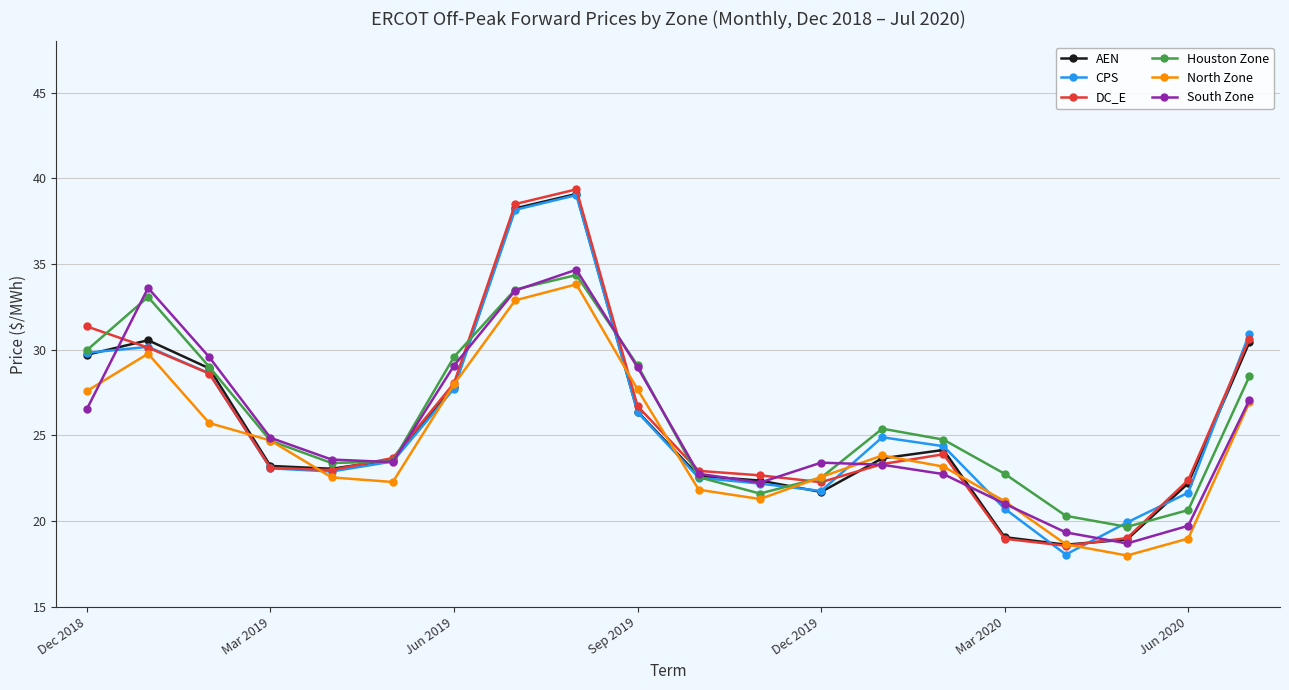

What is the maximum value shown in the chart?

39.4